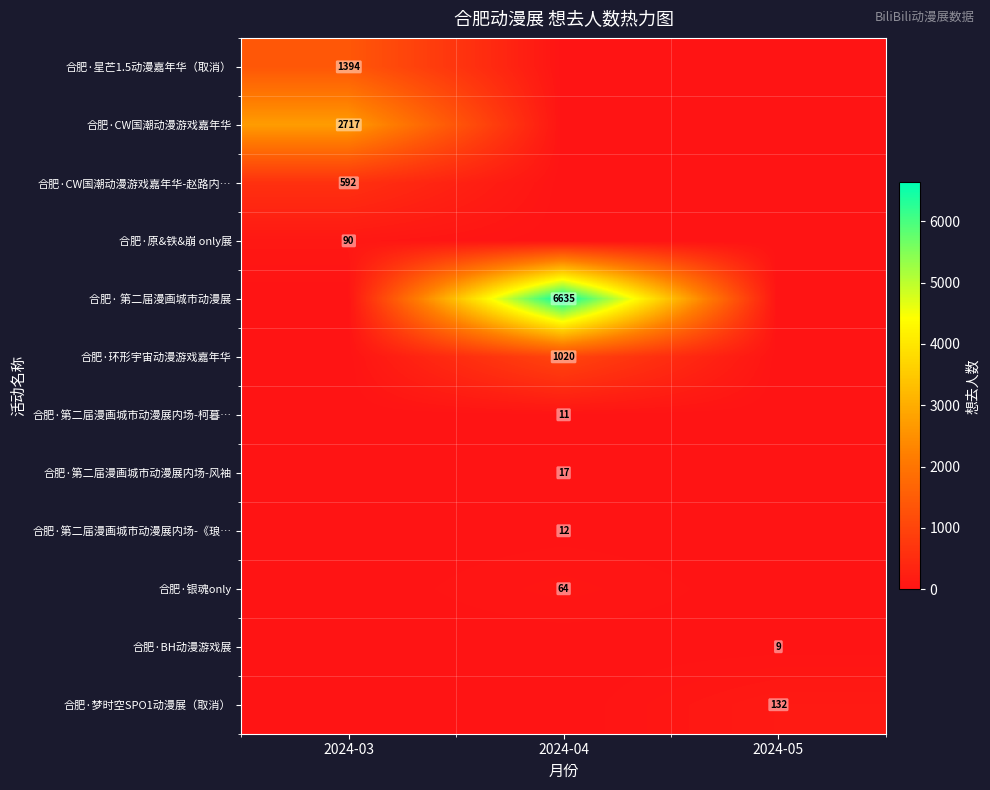

Count the number of data series in this chart.

12